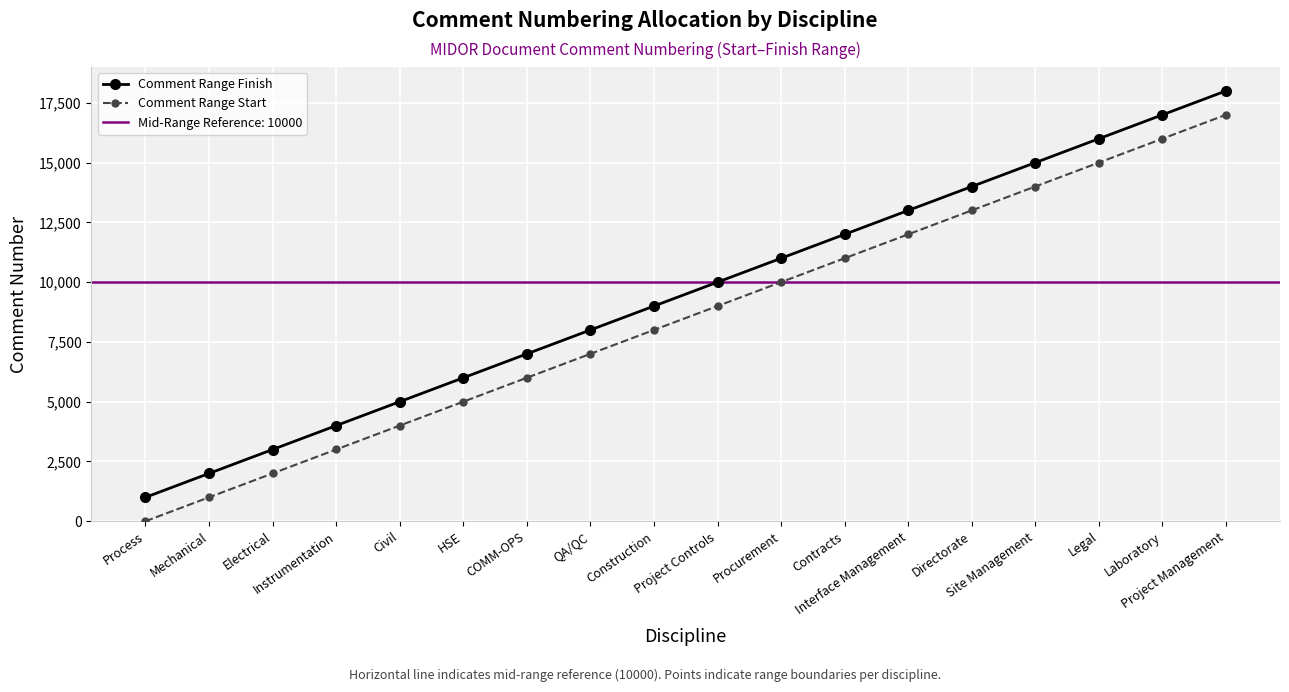

At how many categories does at least one series exceed 17493?

1